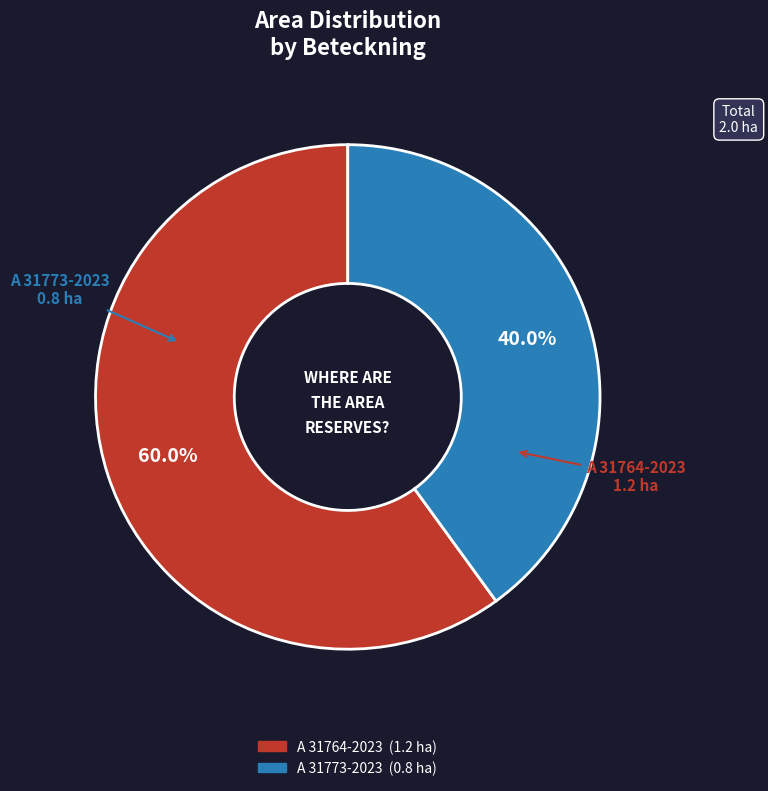

Do A 31764-2023 and A 31773-2023 together represent more than half of the pie?

Yes